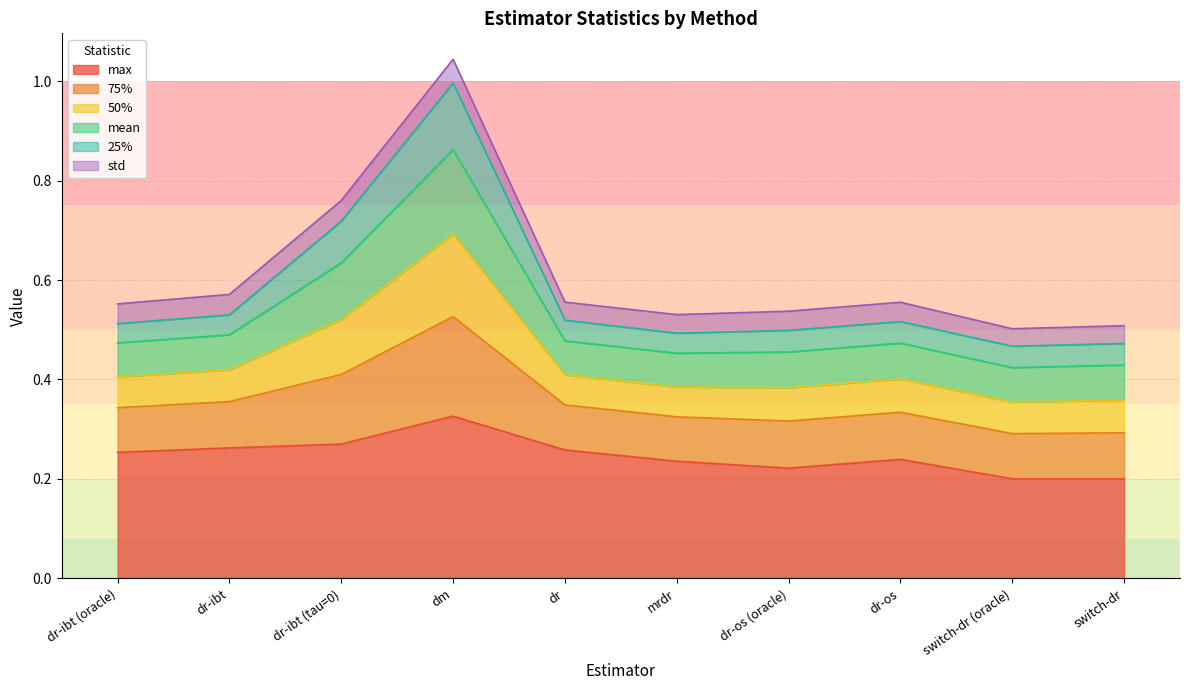

What is the label of the 10th point from the left?

switch-dr